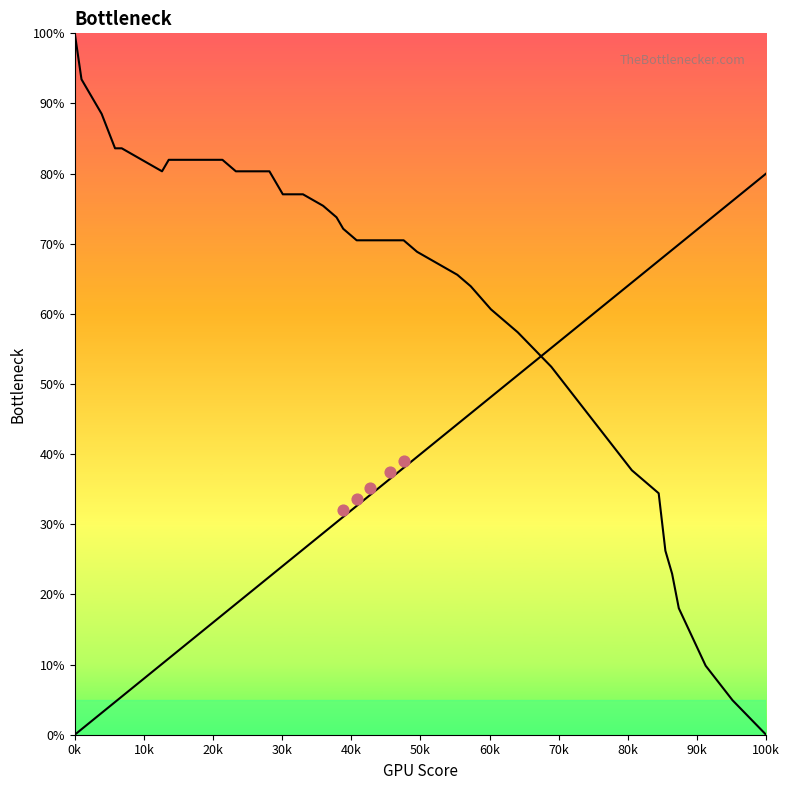

At how many categories does at least one series exceed 74?

19